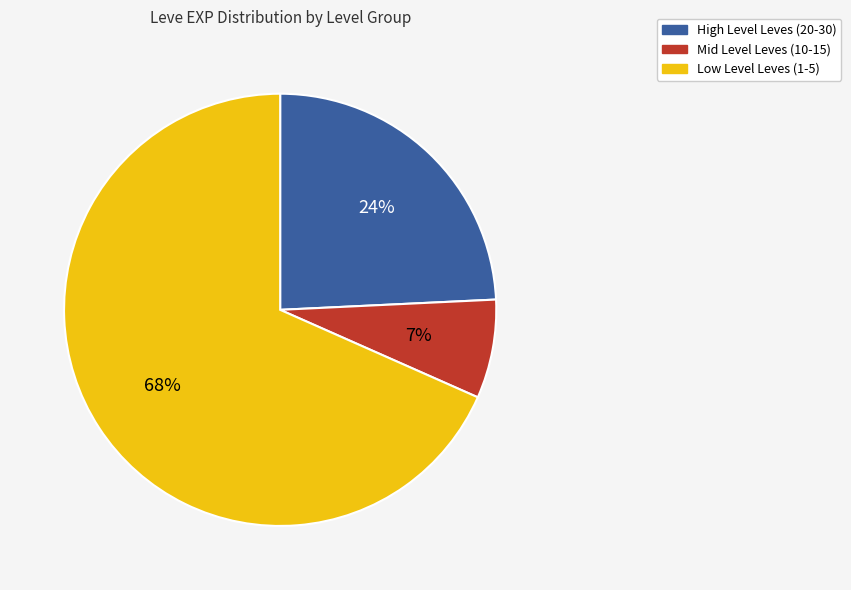

To the nearest percent, what is the average slice percentage?

33%